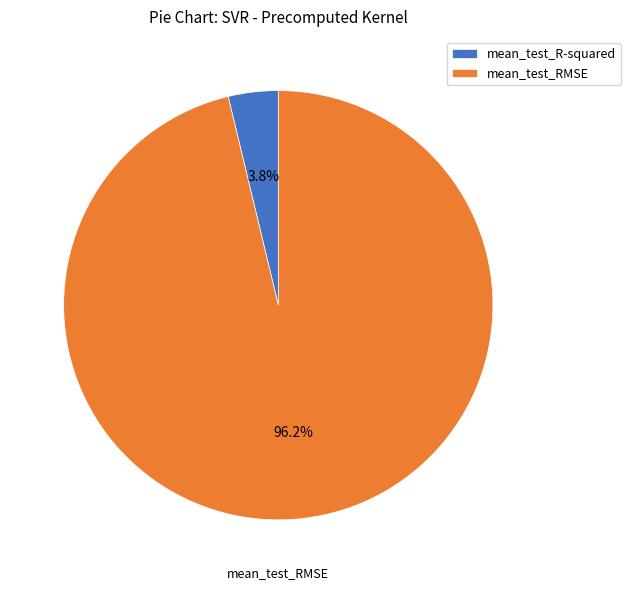

To the nearest percent, what is the difference between the largest and smallest slice percentages?

92%